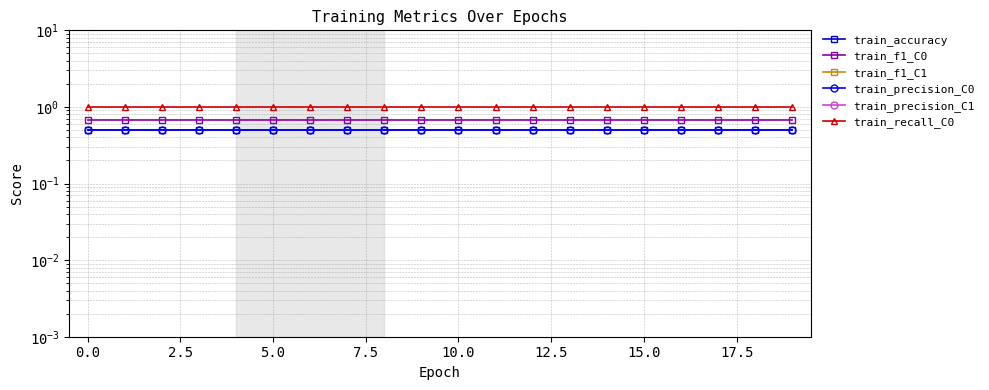

Is this an area chart (filled region under the line)?

No